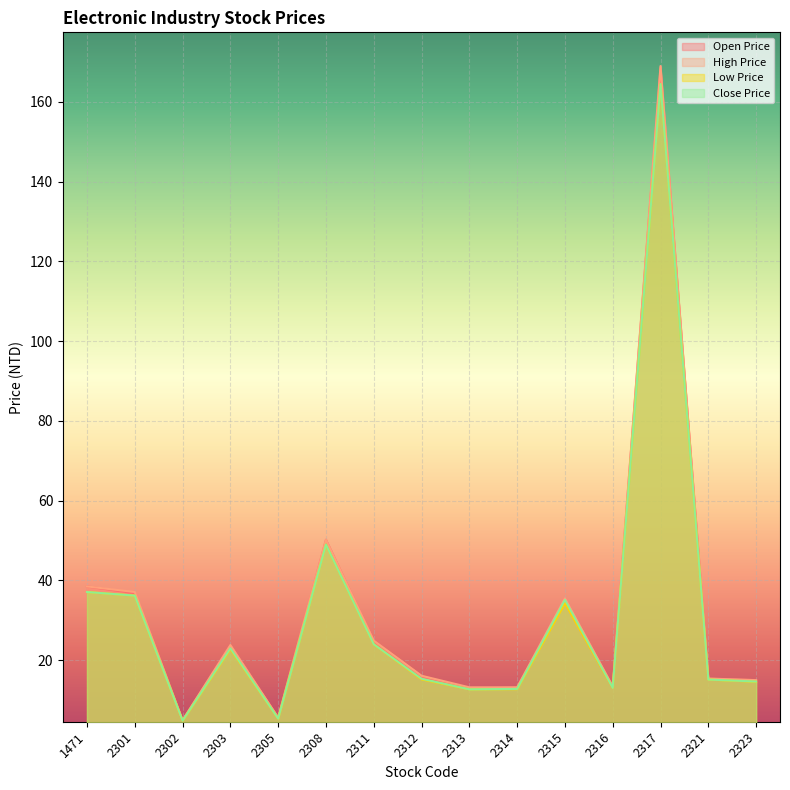

Which series has the widest spread of values?

High Price